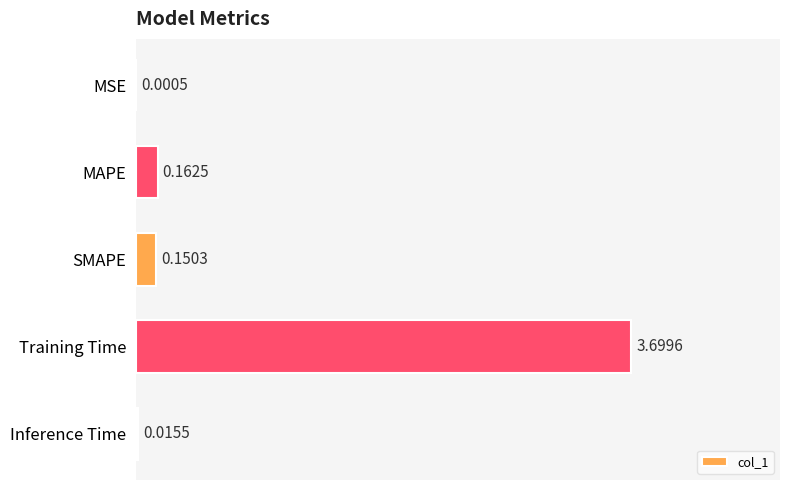

What is the sum of all values?

4.0